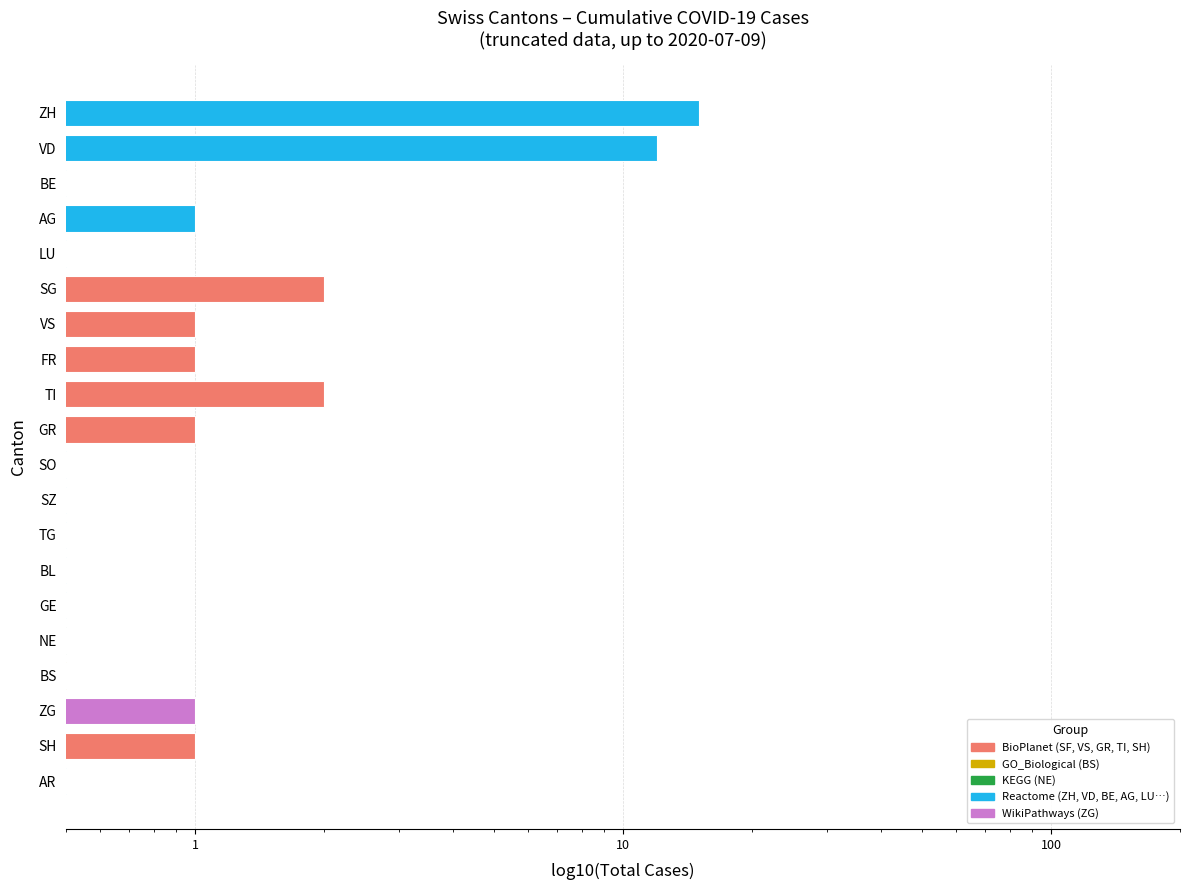

What is the average value?

2.1